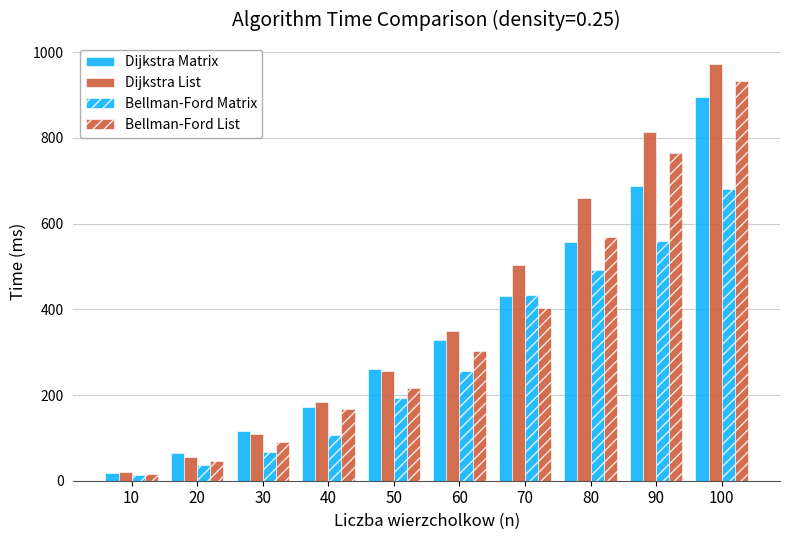

List the series in order of their peak value, lowest first.

Bellman-Ford Matrix, Dijkstra Matrix, Bellman-Ford List, Dijkstra List